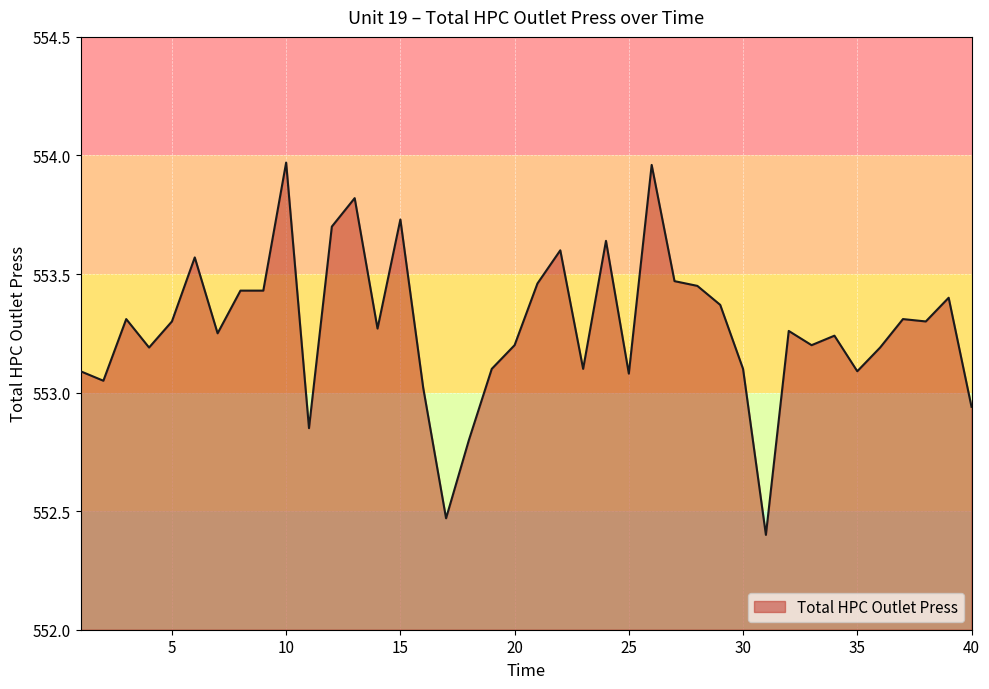

What is the difference between the maximum and minimum values?

1.6